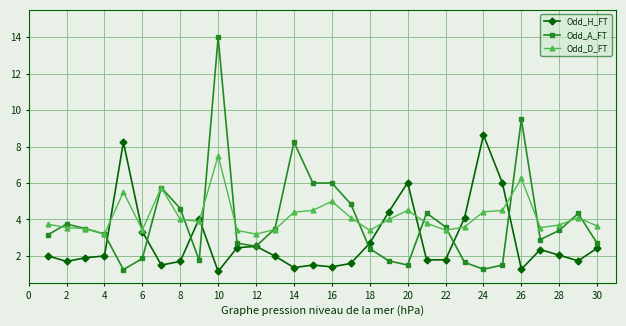

What is the highest value of the Odd_H_FT series?

8.6